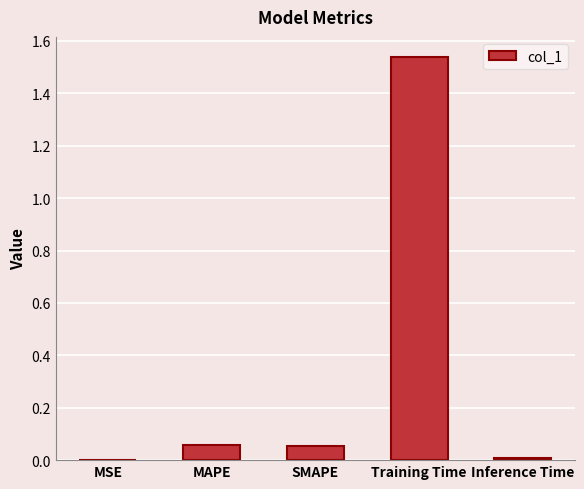

At which category does the chart reach its peak across all series?

Training Time